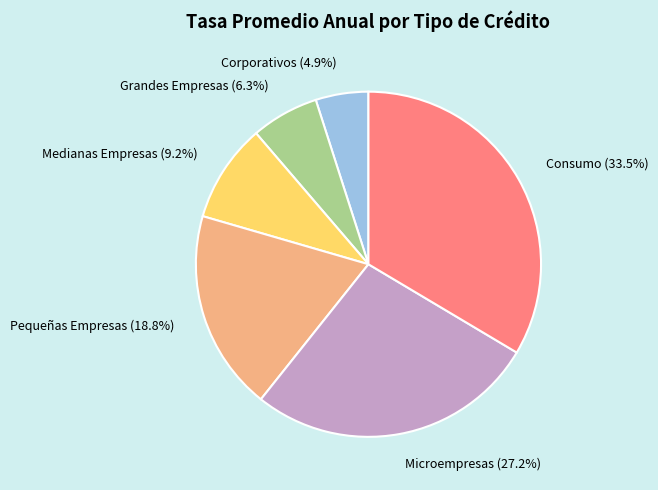

Between Microempresas and Pequeñas Empresas, which is larger?

Microempresas